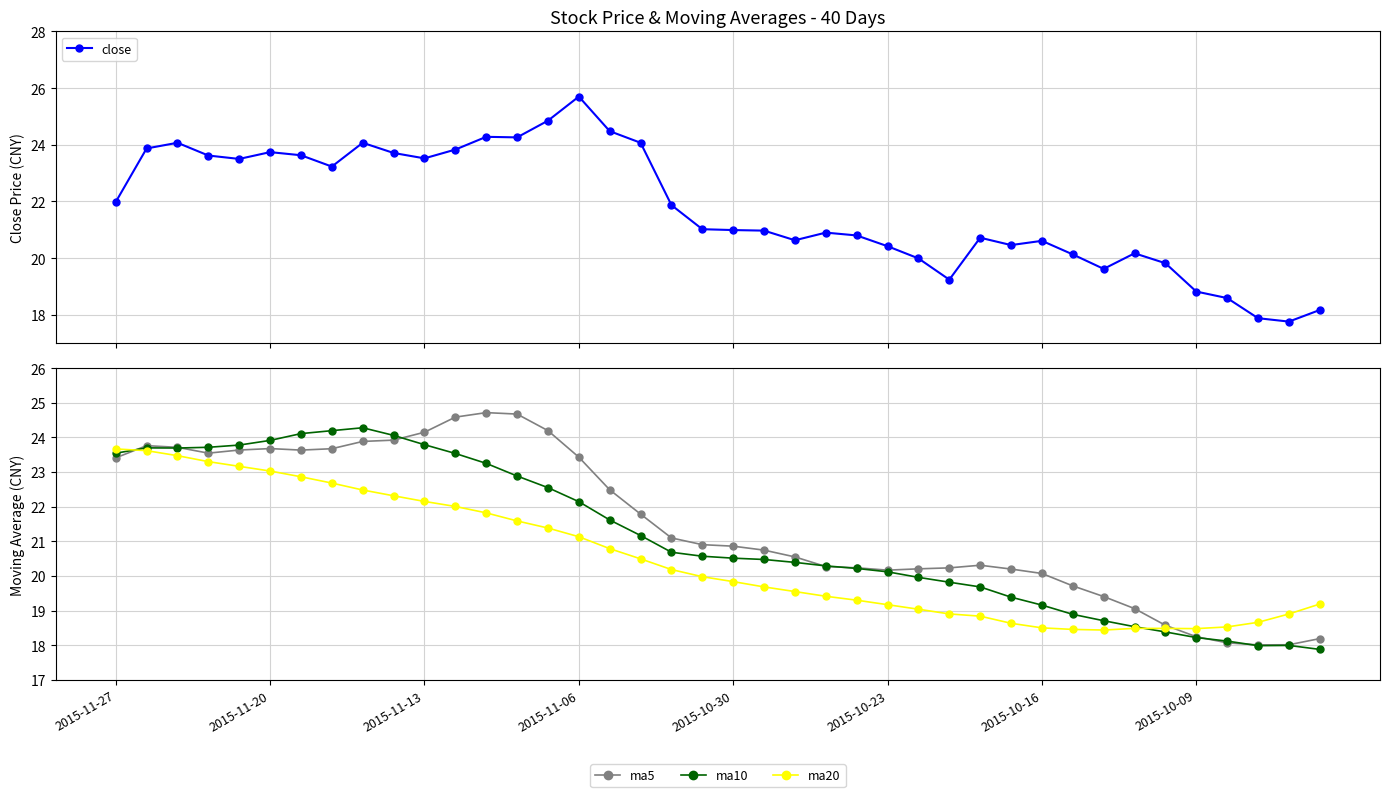

What is the difference between the maximum and minimum values in the close series?

7.9